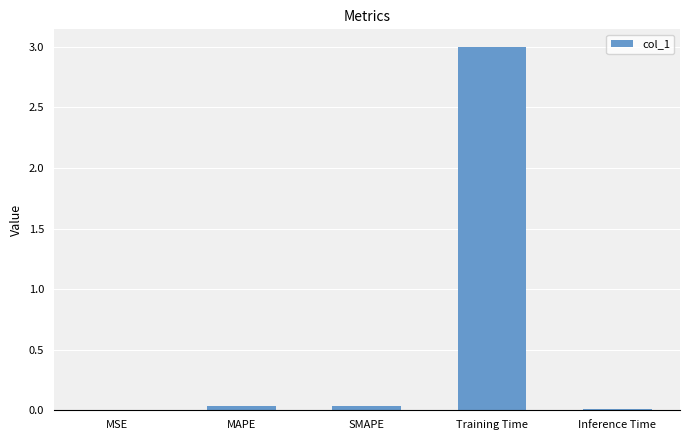

Are the bars grouped side by side (vs. stacked)?

No